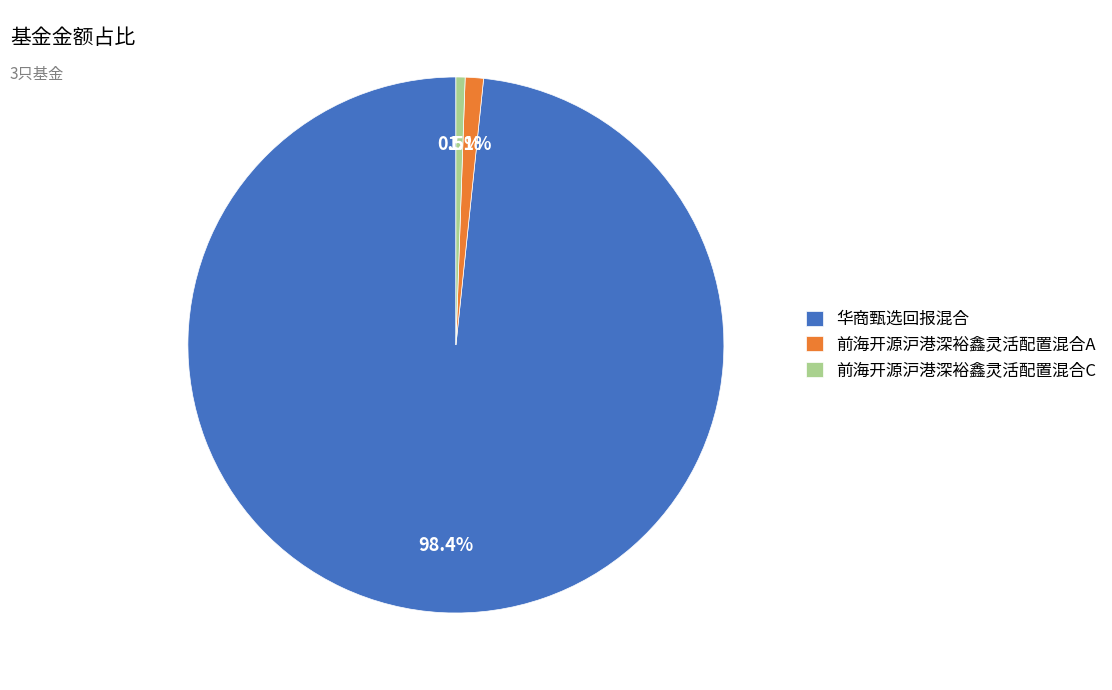

Which category has the smallest portion of the pie?

前海开源沪港深裕鑫灵活配置混合C